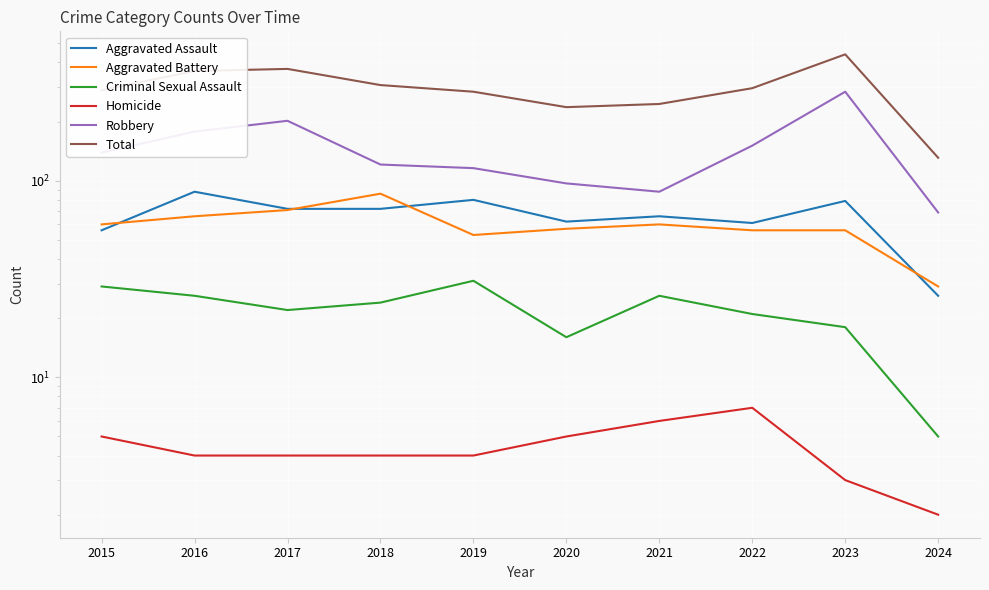

What is the approximate value of Total at 2021, to the nearest 10?

250